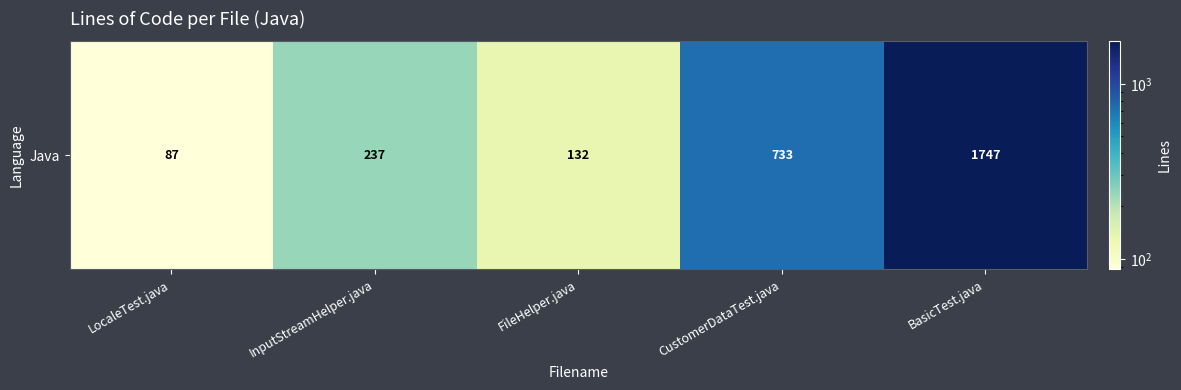

At which label does the data first exceed 237?

CustomerDataTest.java